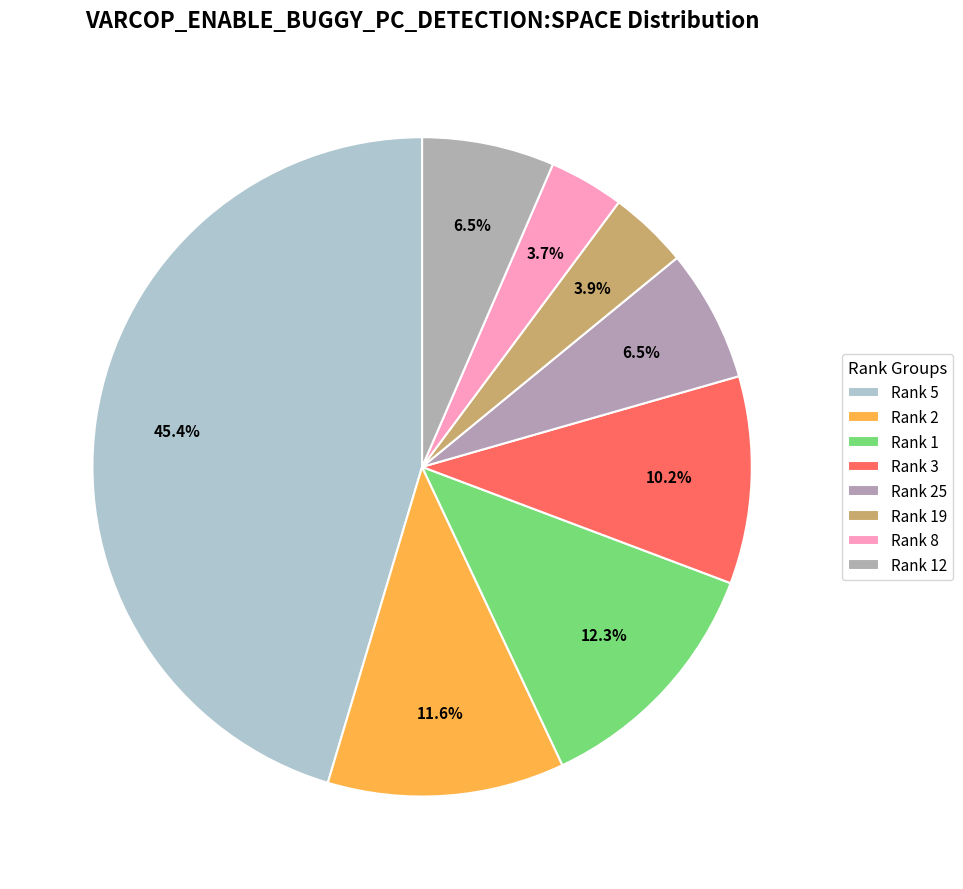

How many slices are in this pie chart?

8